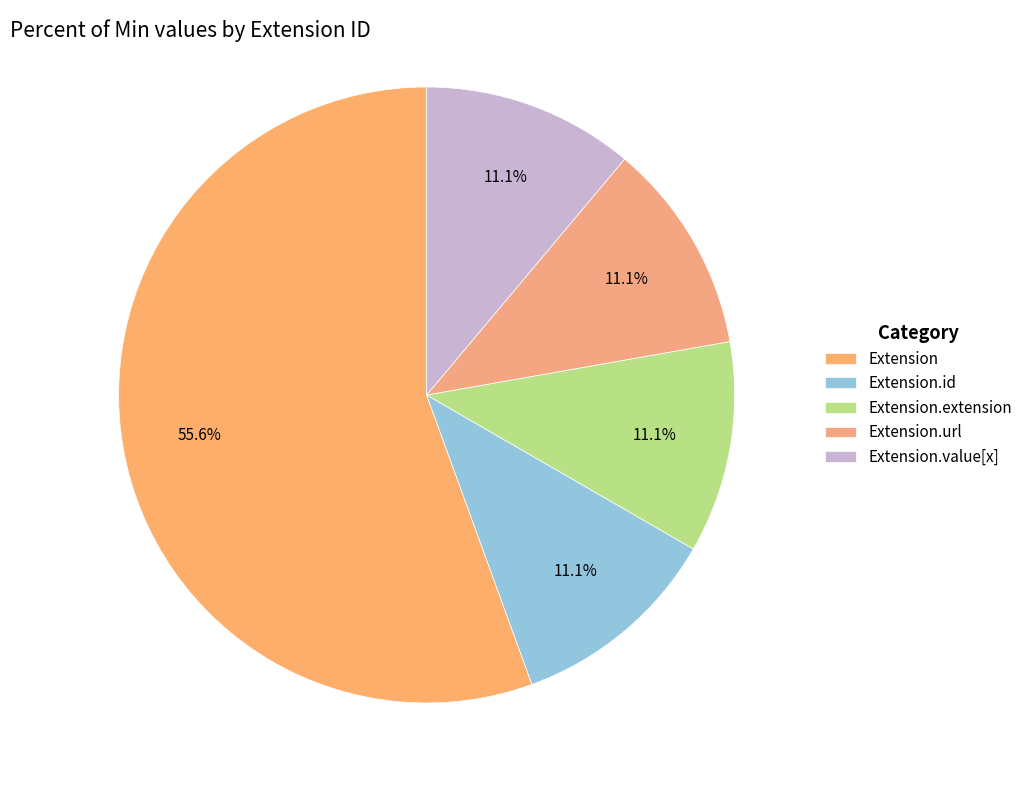

Between Extension.extension and Extension, which is larger?

Extension